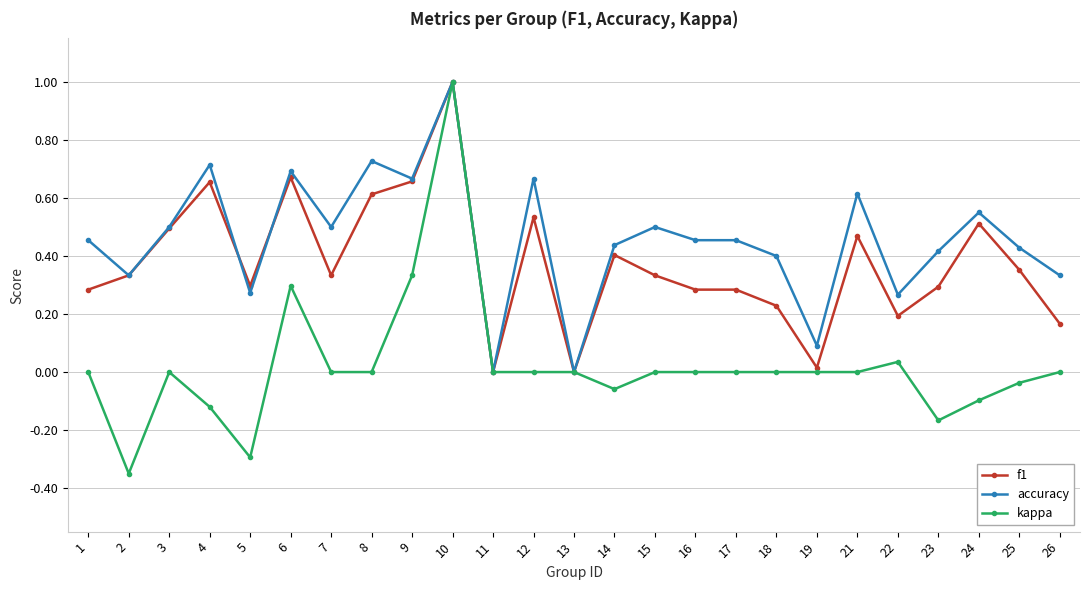

At which category does accuracy reach its first local peak?

4